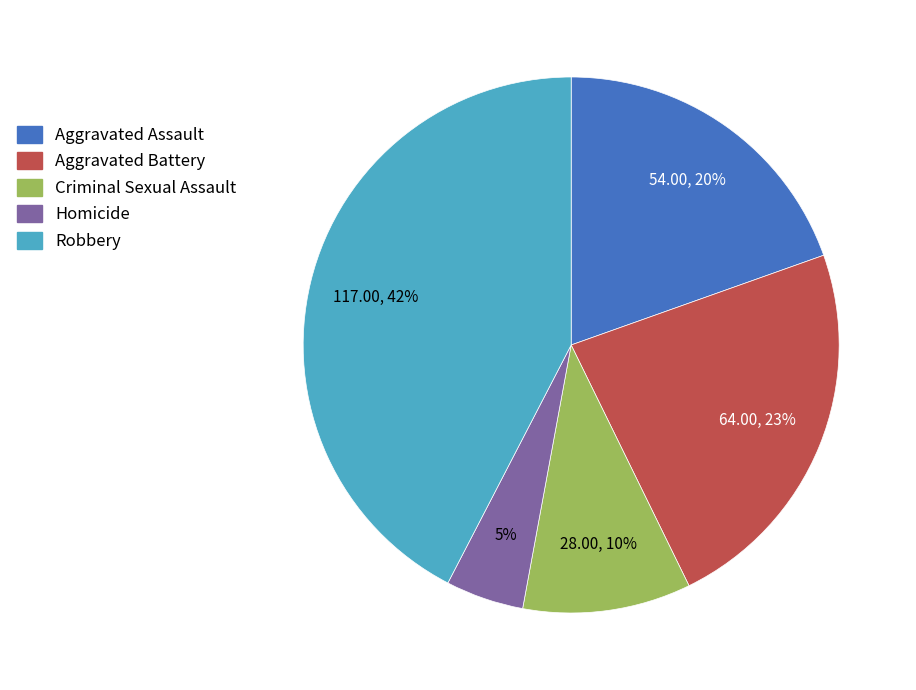

Do Criminal Sexual Assault and Aggravated Battery together represent more than half of the pie?

No